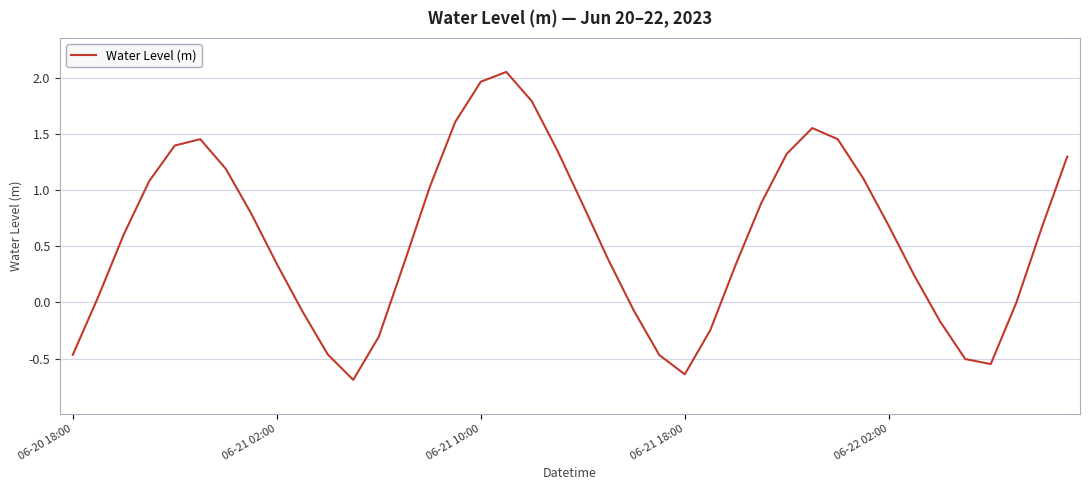

What is the smallest value displayed?

-0.7